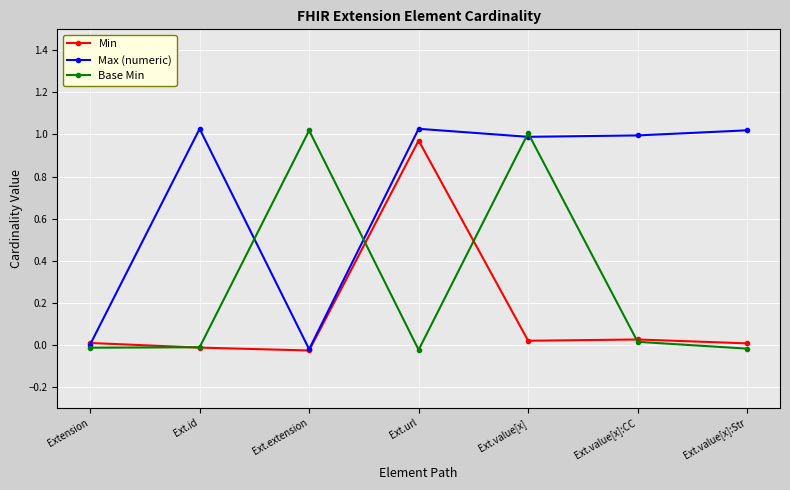

What is the maximum value for Max (numeric)?

1.0